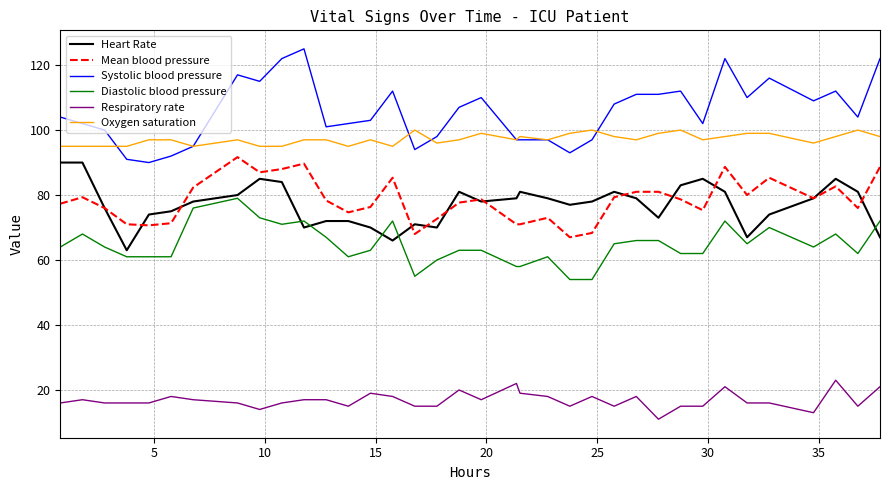

Which series has the largest total across all categories?

Systolic blood pressure